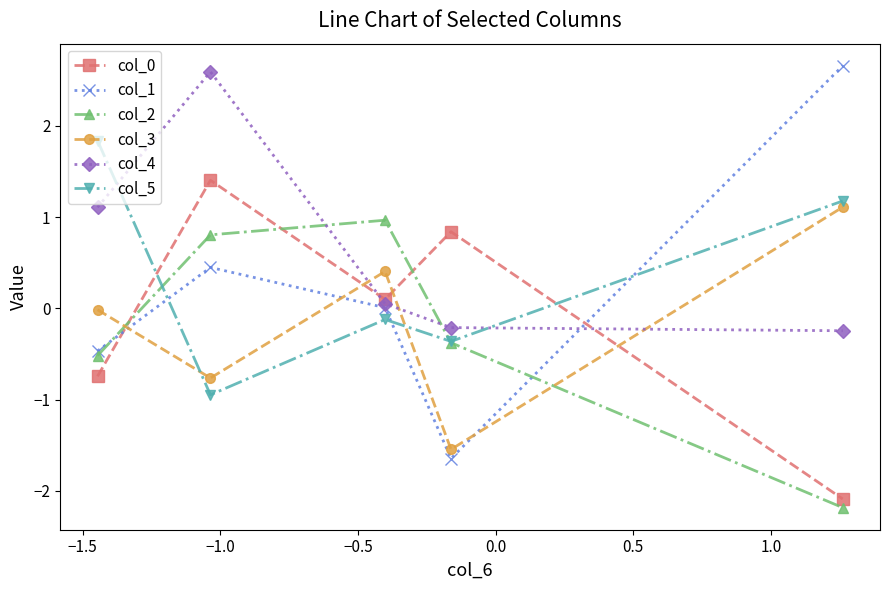

What is the sum of all col_5 values?

1.6